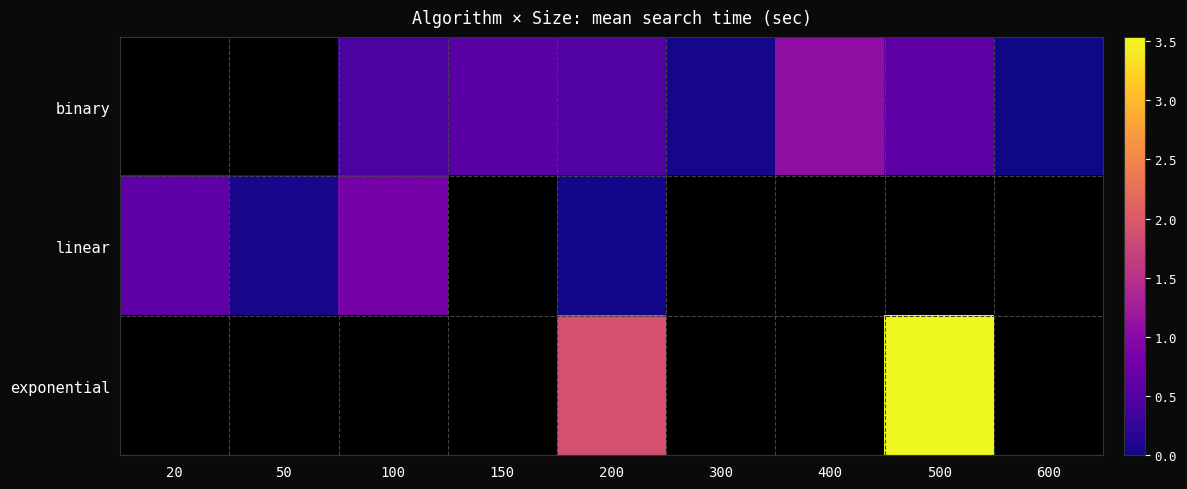

The value of binary at 200 is 0.5. True or false?

True